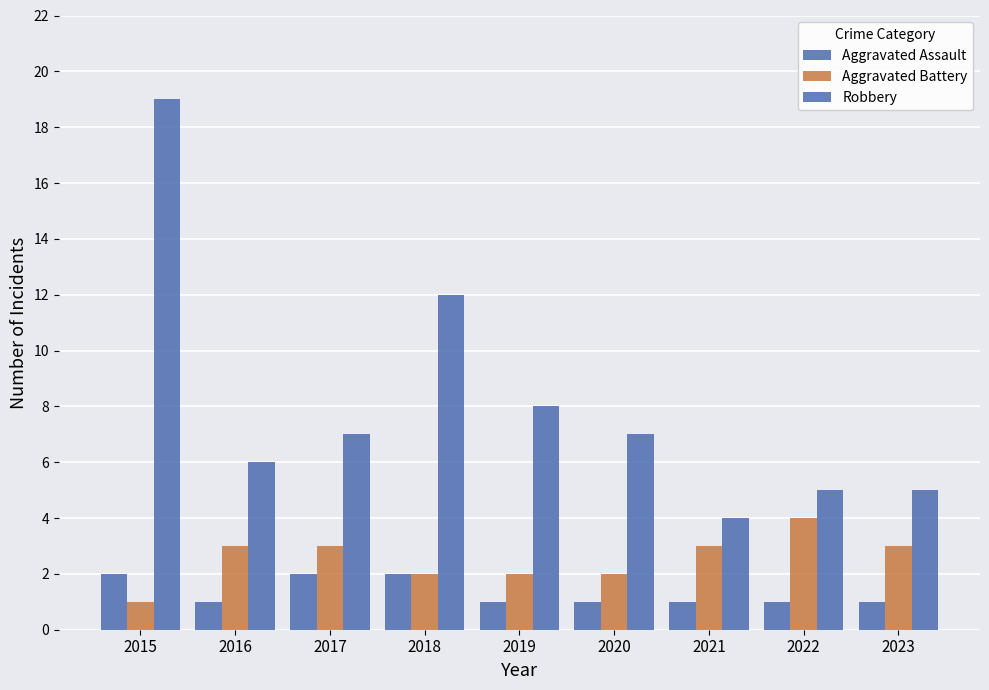

Count the number of data series in this chart.

3